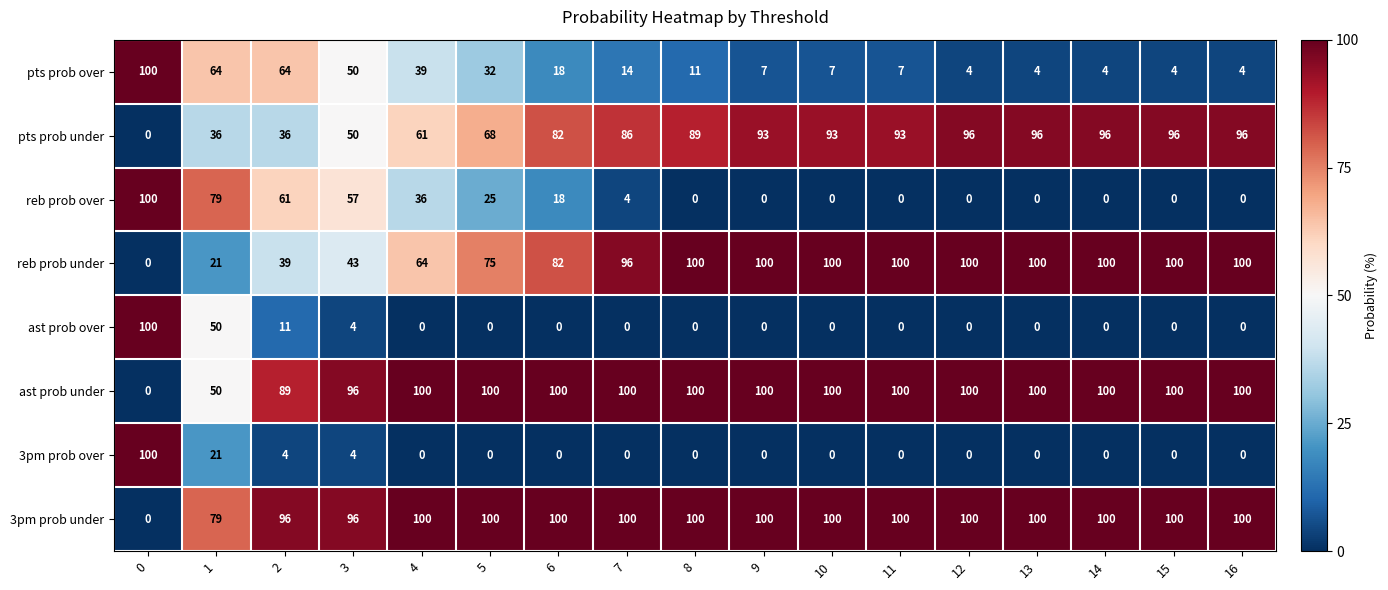

What is the spread (max minus min) of values at 9?

100